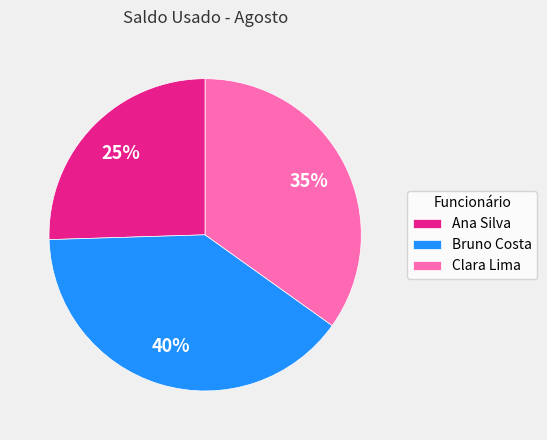

True or false: Clara Lima accounts for 35% of the total.

True